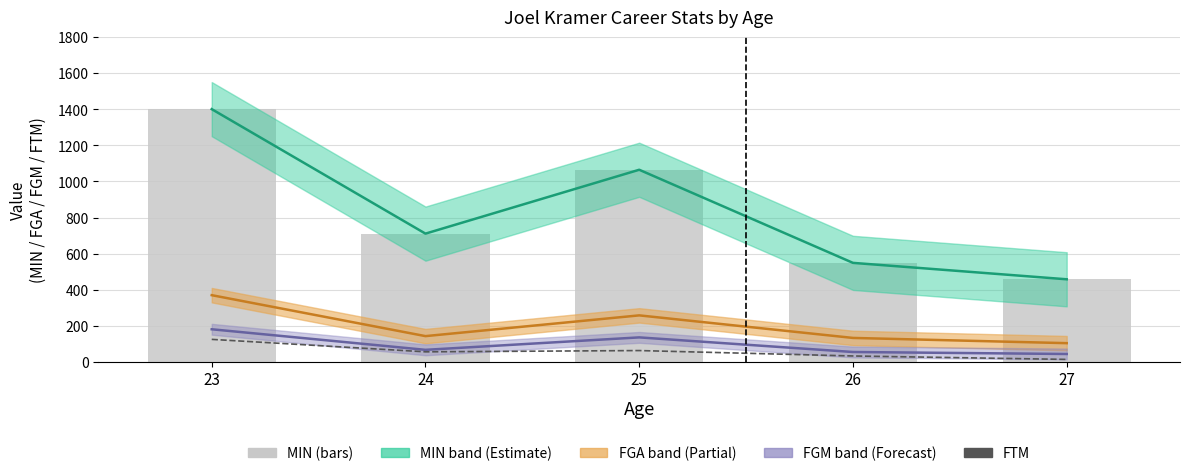

At which label is the value closest to 929?

25